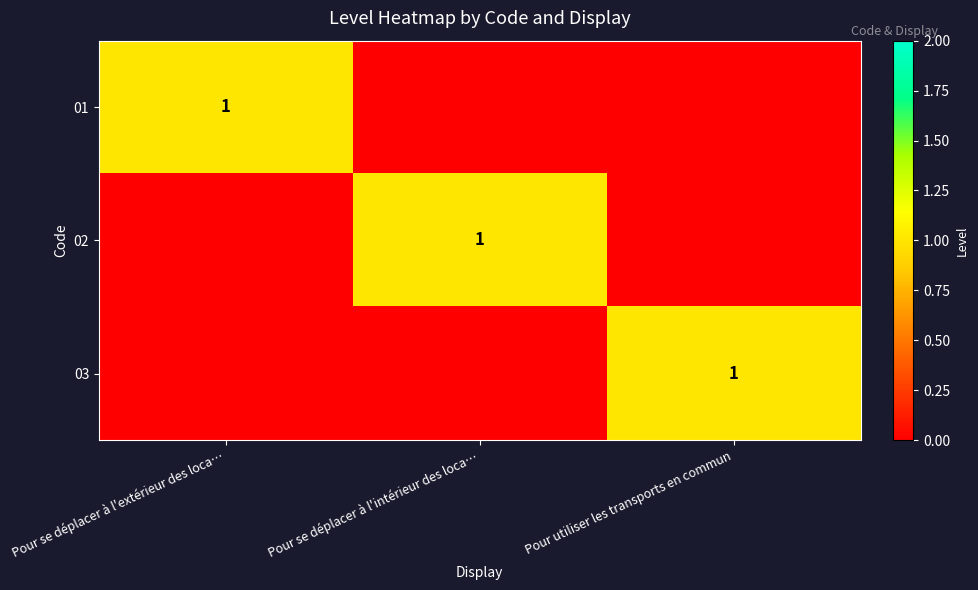

Is it true that 01 equals 1 at Pour se déplacer à l'extérieur des loca…?

True